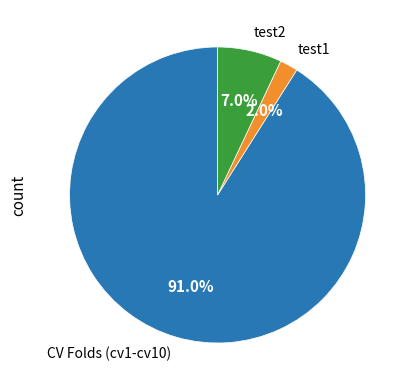

How many segments does this pie chart have?

3